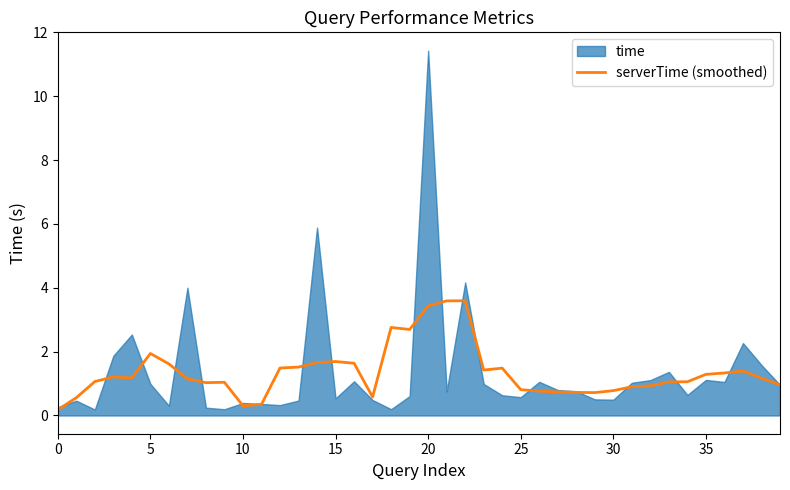

The value at 10 is 0.1. True or false?

False